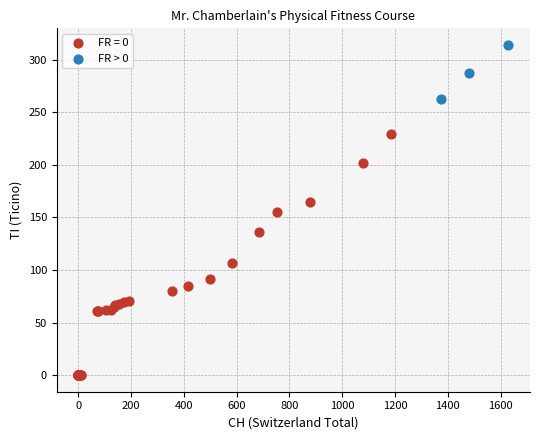

Which series has the widest spread of Y values?

FR = 0